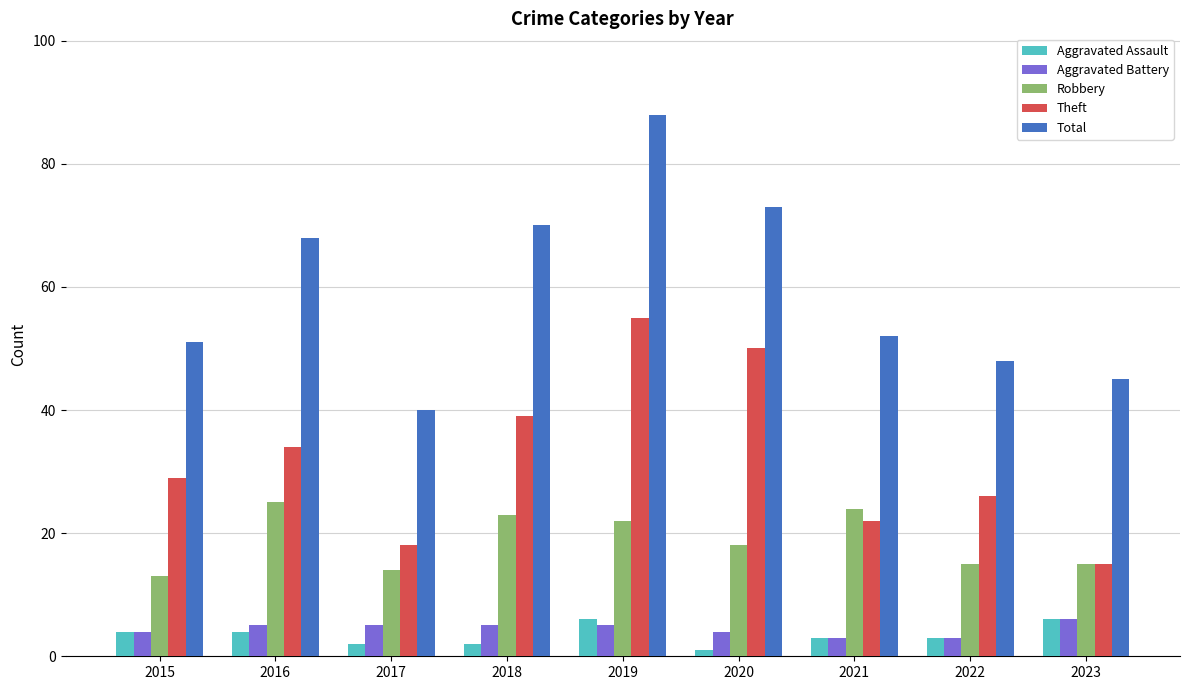

True or false: Theft has a value of 39 at 2018.

True